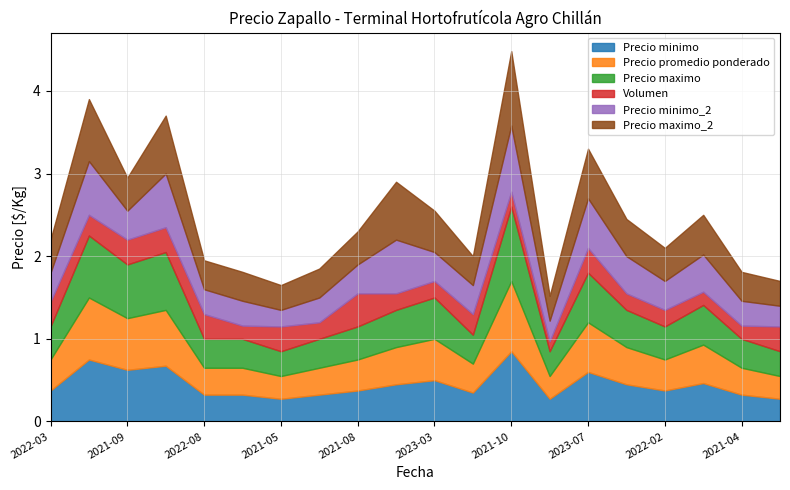

Between 2021-10-21 and 2023-09-05, which is larger?

2021-10-21